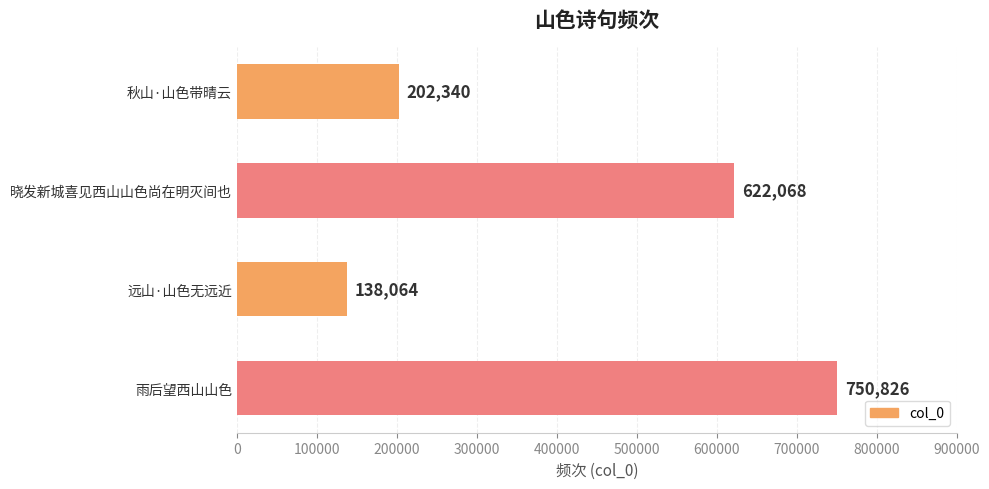

What position from the top is 晓发新城喜见西山山色尚在明灭间也?

2